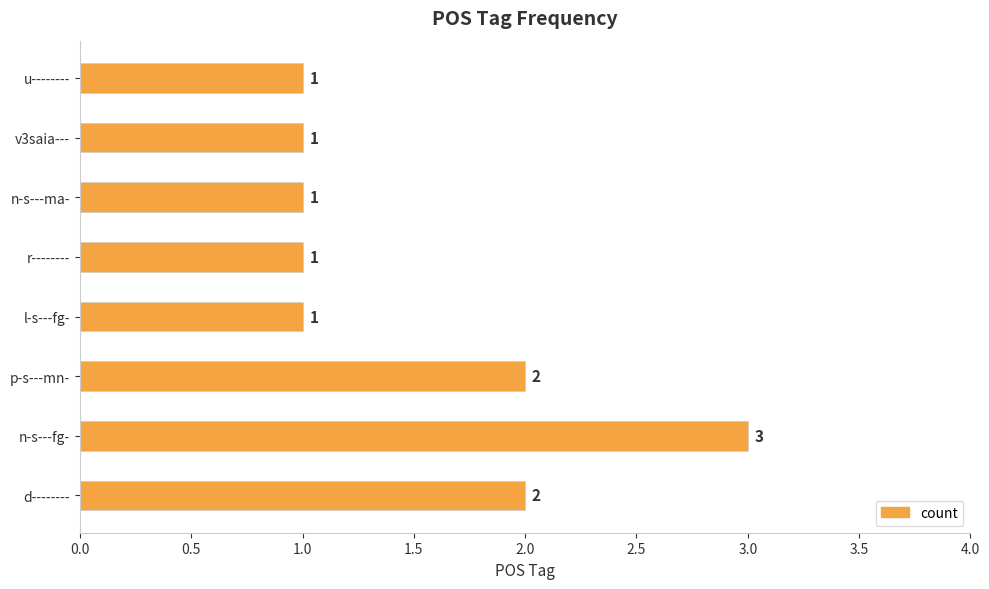

How many values exceed 1?

3